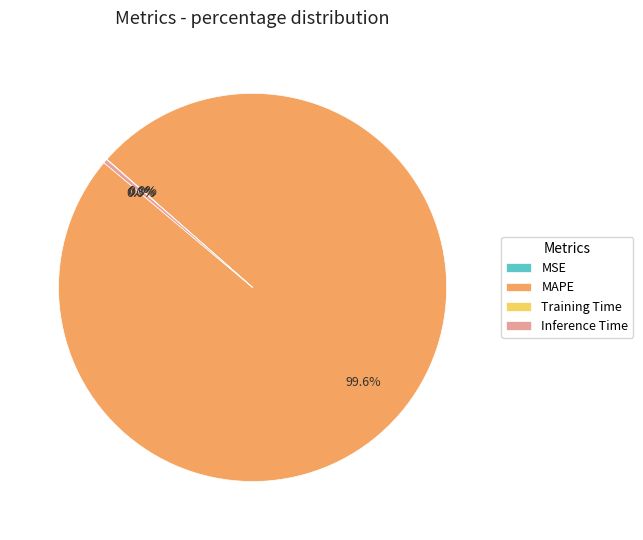

What is the largest slice in the pie chart?

MAPE